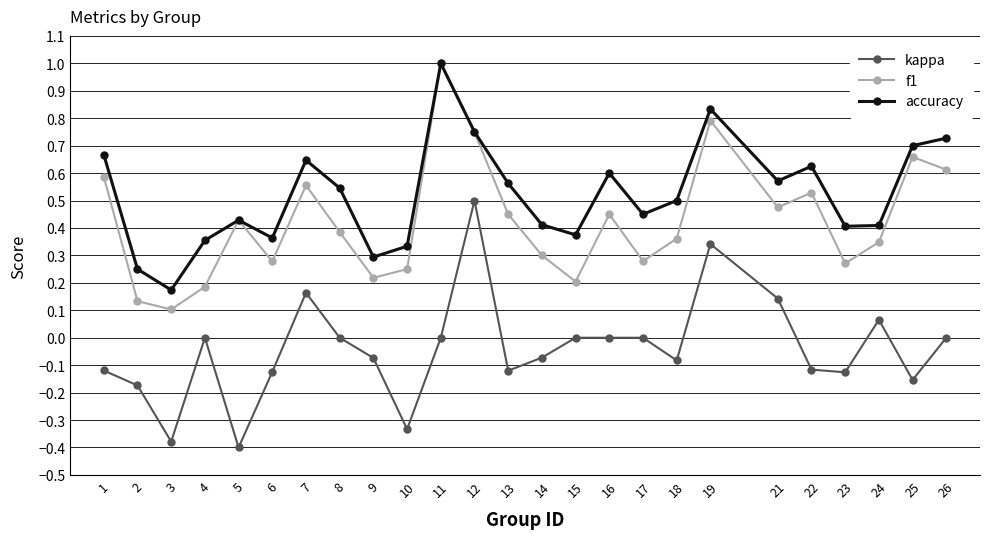

True or false: f1 and kappa intersect in this chart.

False